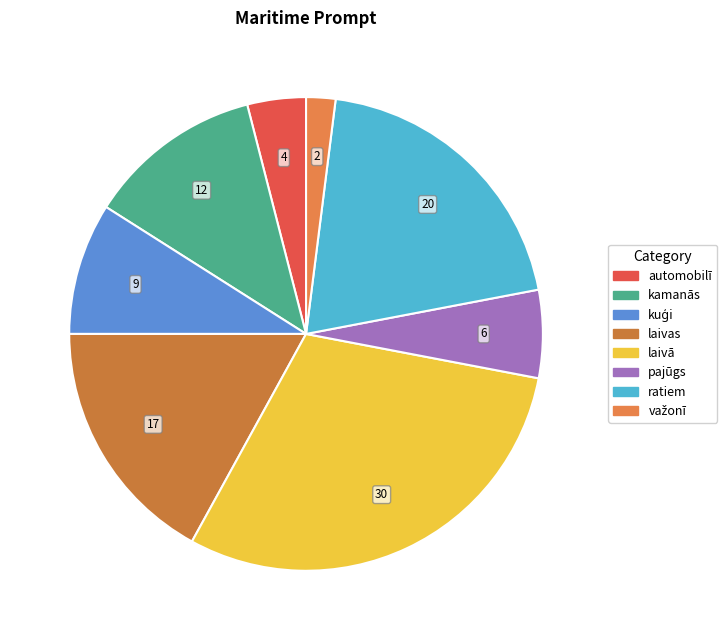

How many segments does this pie chart have?

8